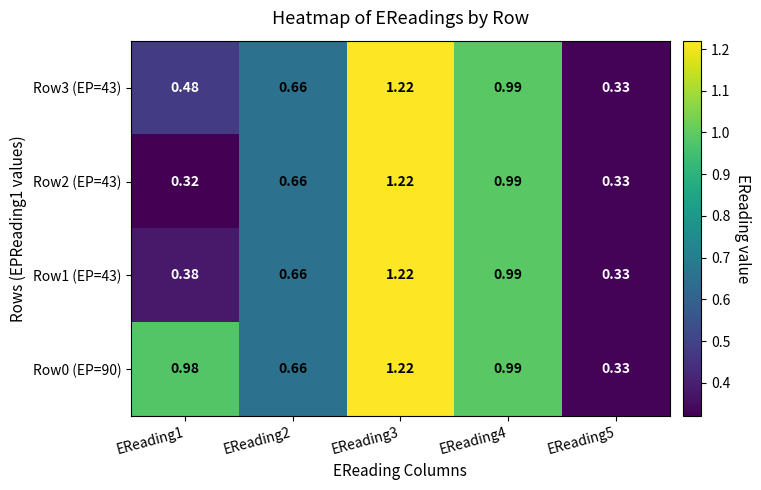

Between EReading1 and EReading3, which series saw the biggest shift?

Row2 (EP=43)